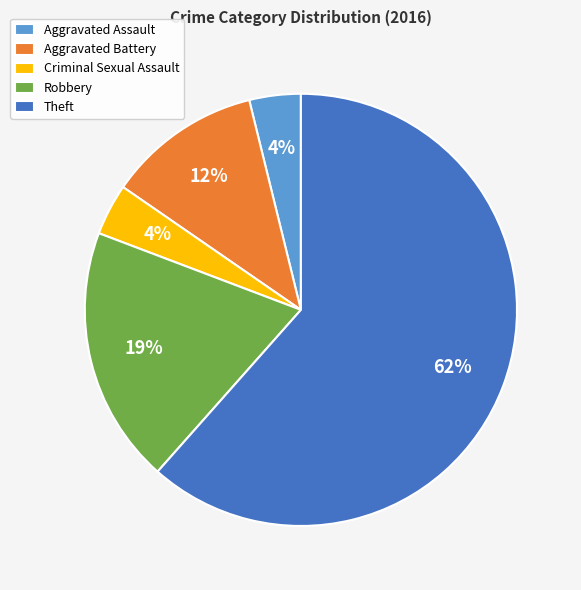

To the nearest percent, what portion does Aggravated Assault represent?

4%